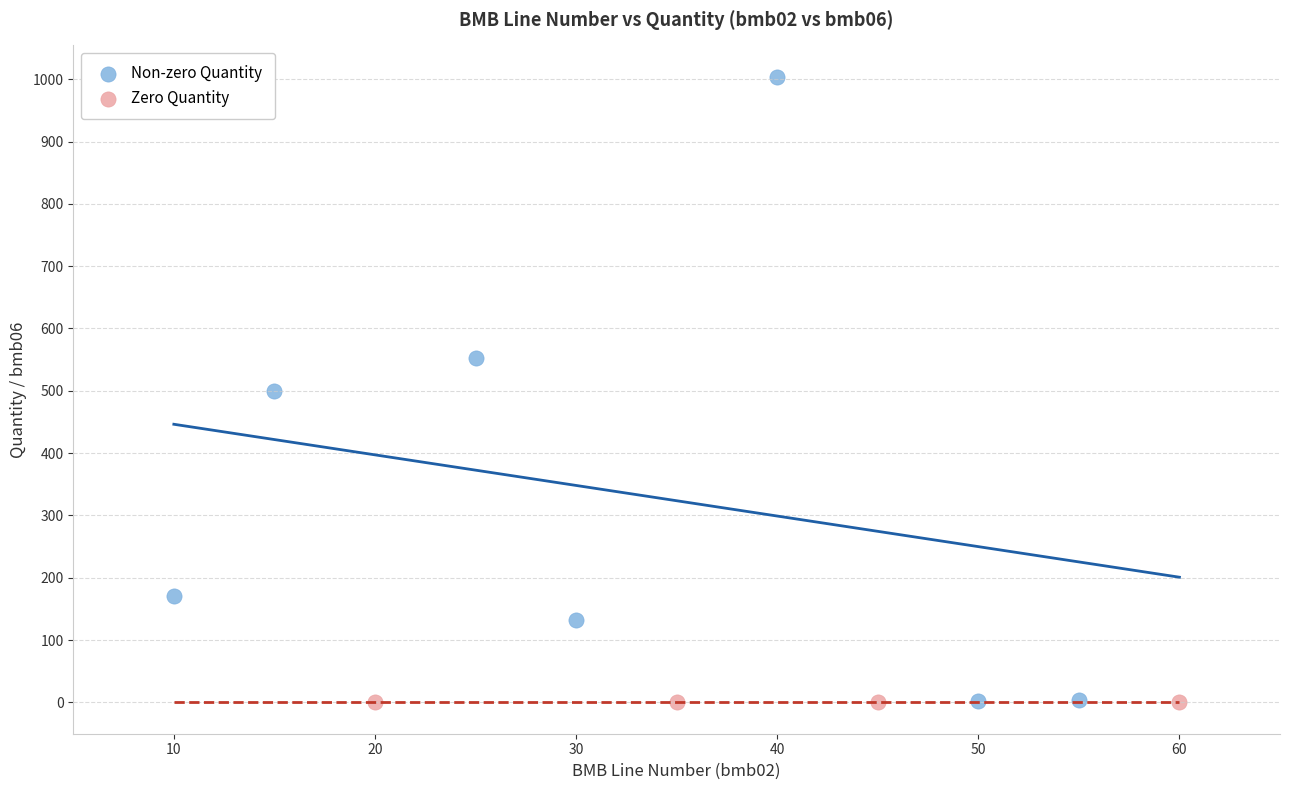

Which series reaches the maximum Y coordinate?

Non-zero Quantity